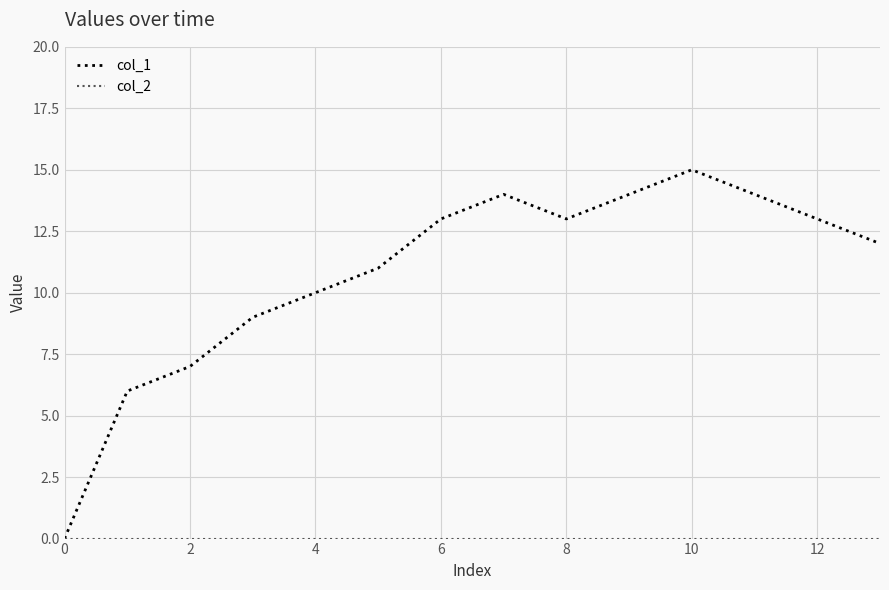

What is the difference between the maximum and minimum values in the col_1 series?

15